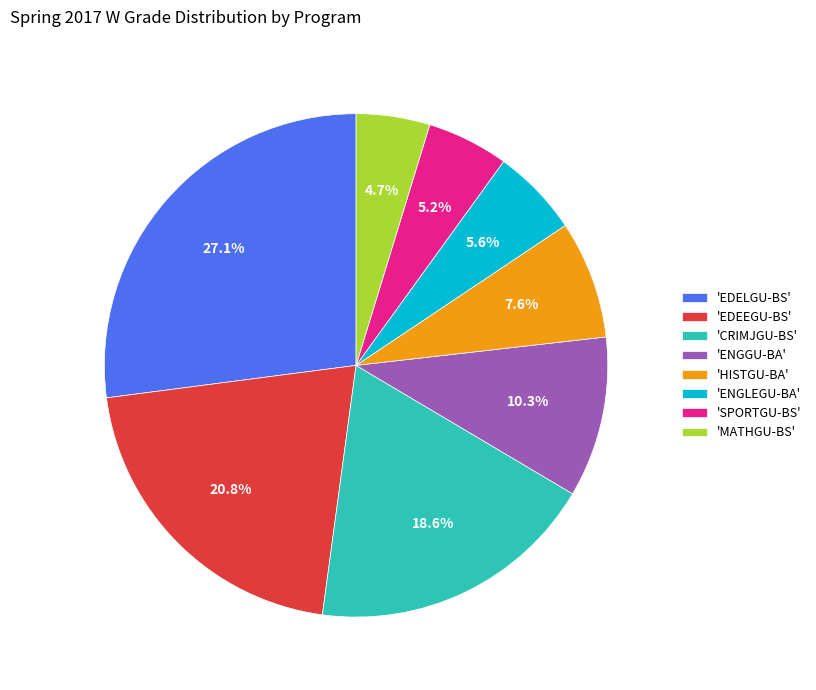

What percentage do 'MATHGU-BS' and 'CRIMJGU-BS' together represent?

23.3%